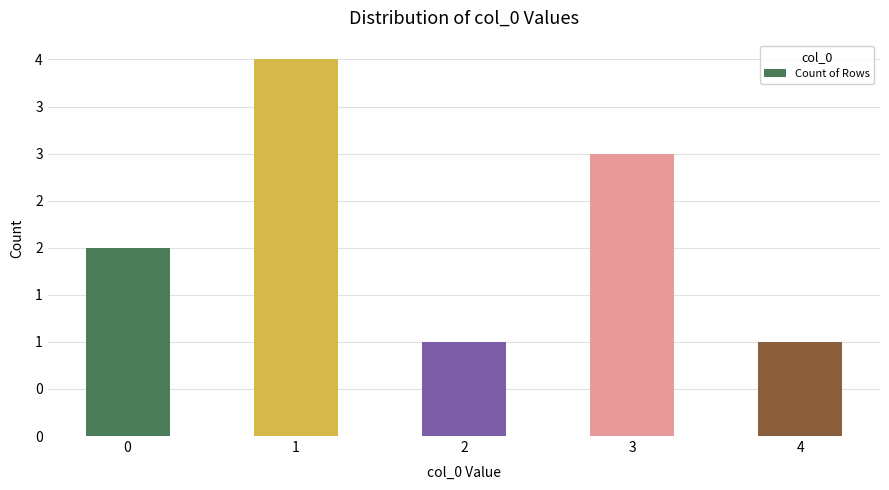

Are the bars horizontal?

No